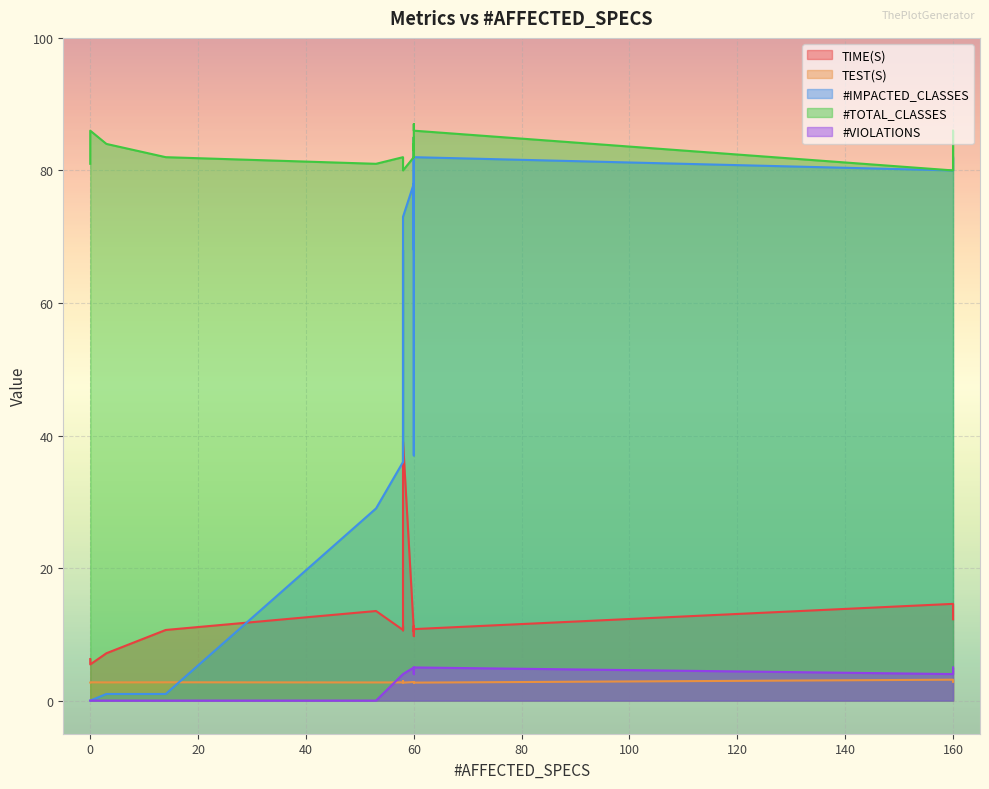

At how many categories does at least one series exceed 82?

9